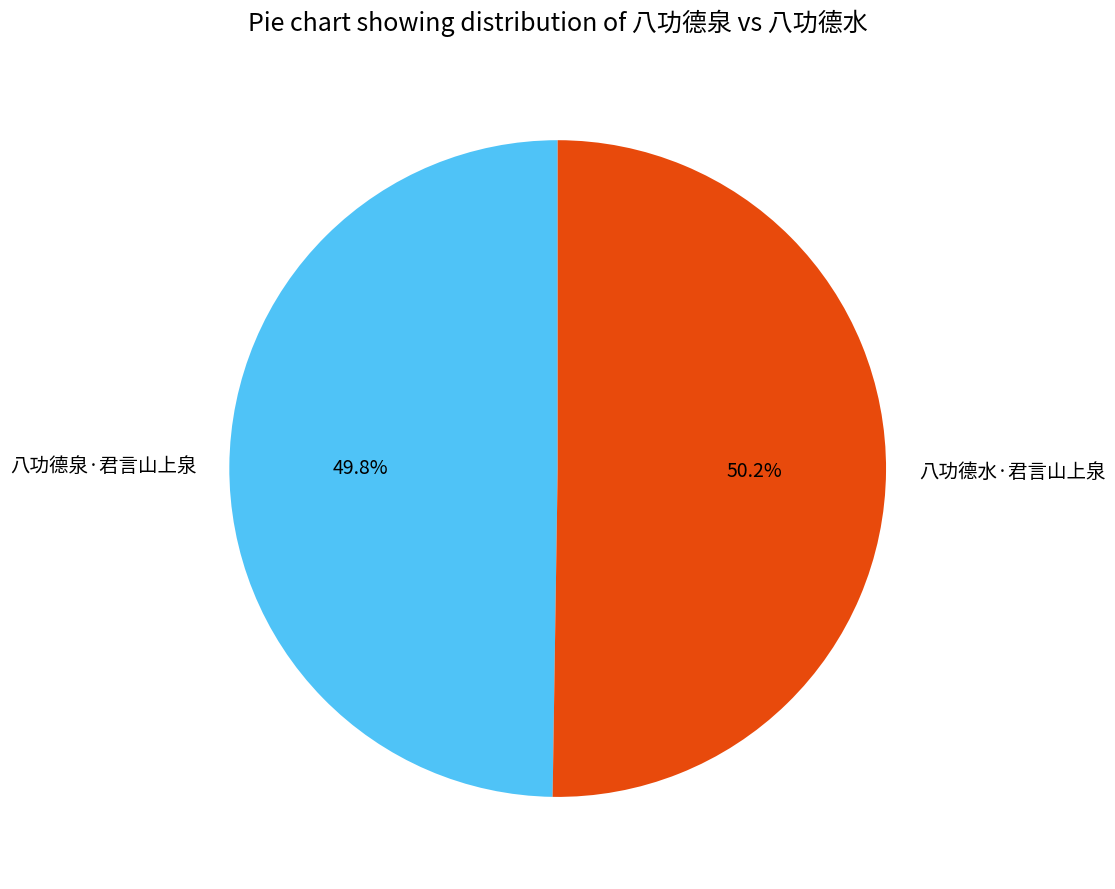

What is the ratio of the value at 八功德水·君言山上泉 to the value at 八功德泉·君言山上泉?

1.0